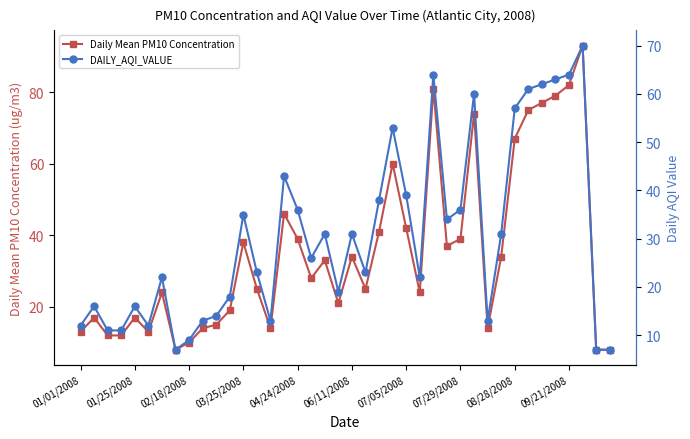

Is it true that Daily Mean PM10 Concentration equals 10 at 02/18/2008?

True